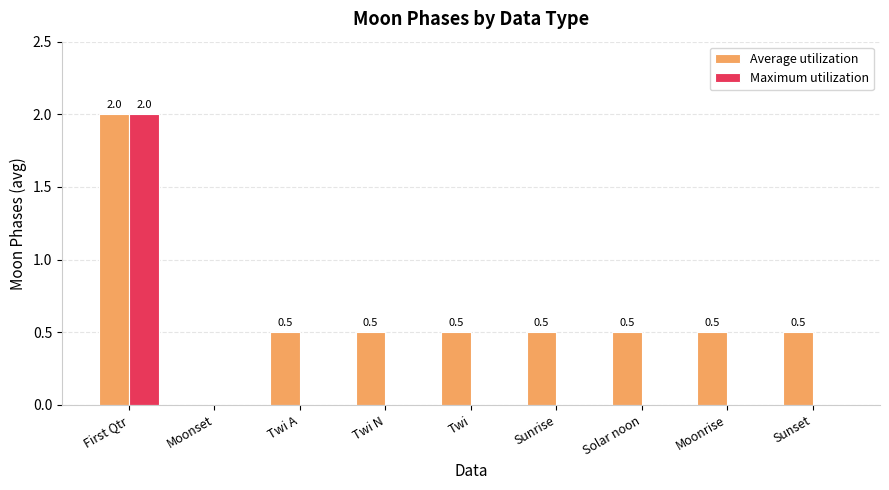

How many data points does each series have?

9